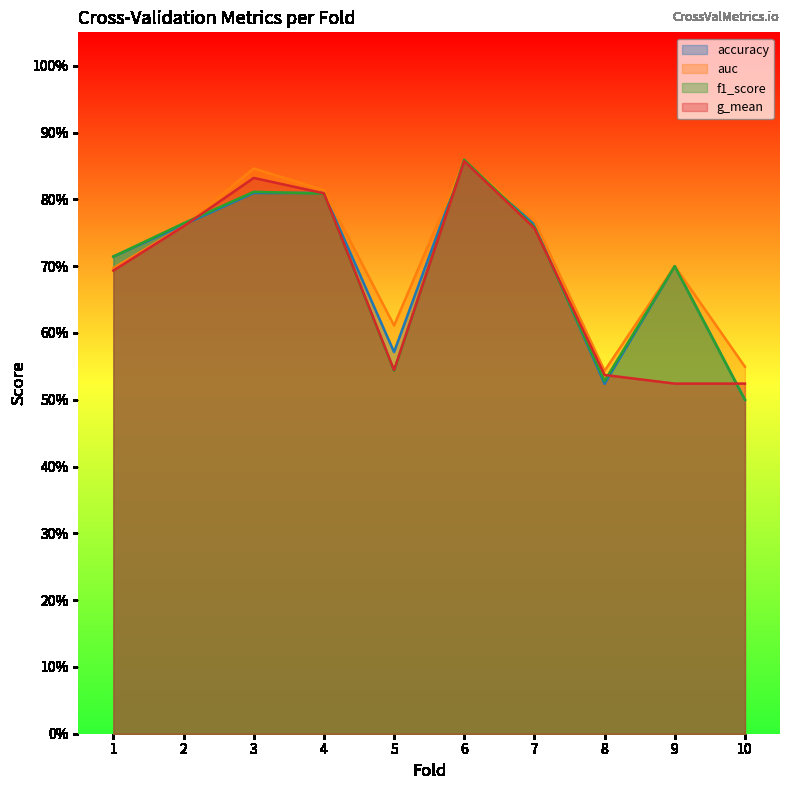

Does the chart have visible grid lines?

No